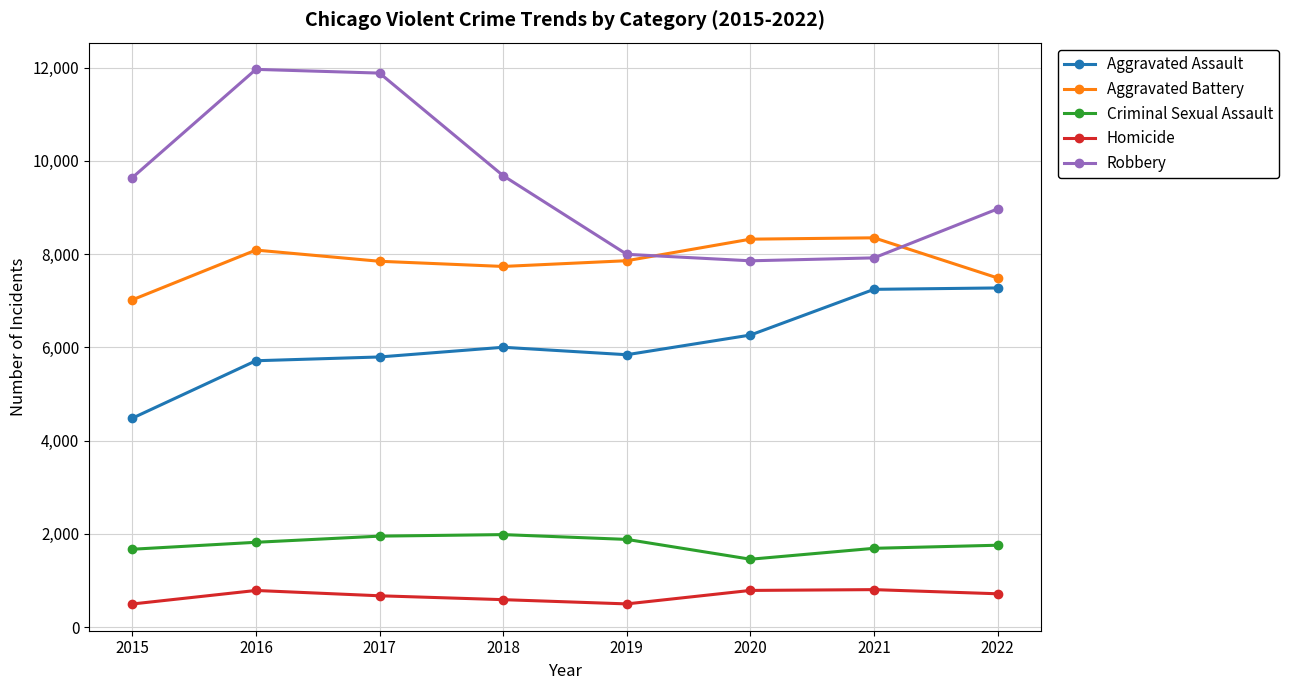

At 2017, list the series in order from largest to smallest.

Robbery, Aggravated Battery, Aggravated Assault, Criminal Sexual Assault, Homicide